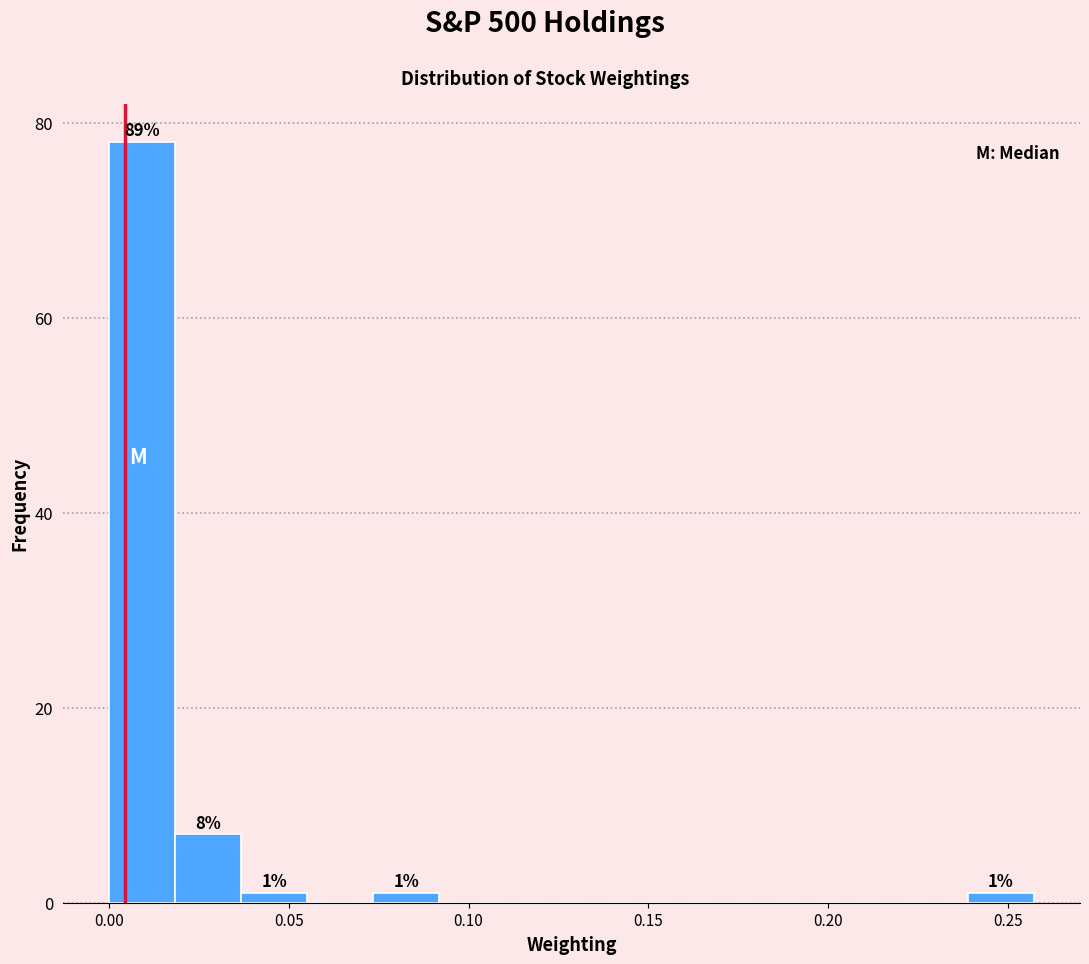

Around what value on the x-axis is the tallest bar? Give the approximate position of its centre, as read against the axis.

0.010